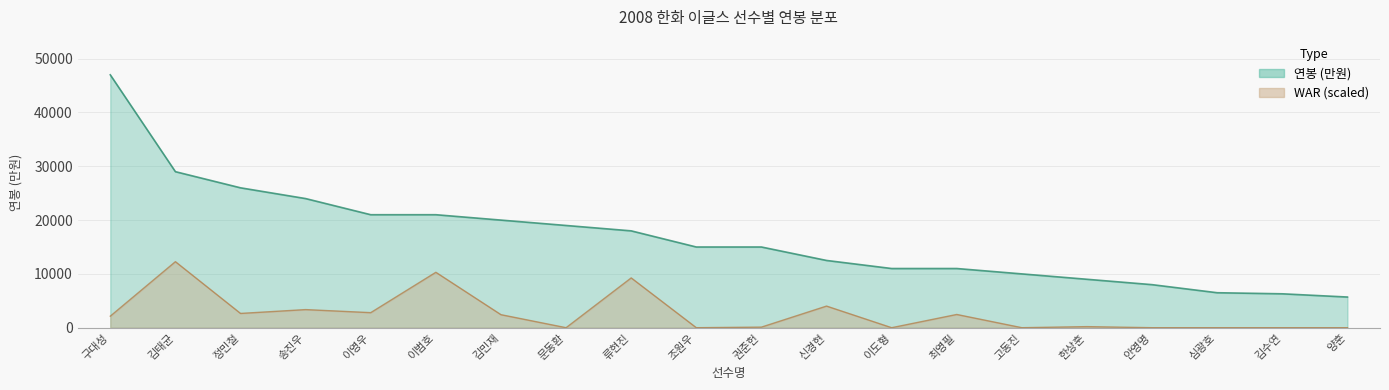

Reading left to right, transcribe all the data shown in this chart.

연봉_만원: 47000	29000	26000	24000	21000	21000	20000	19000	18000	15000	15000	12500	11000	11000	10000	9000	8000	6500	6300	5700
WAR: 2144	12272	2652	3366	2798	10298	2420	0	9254	0	106	4018	0	2460	0	200	0	0	0	0